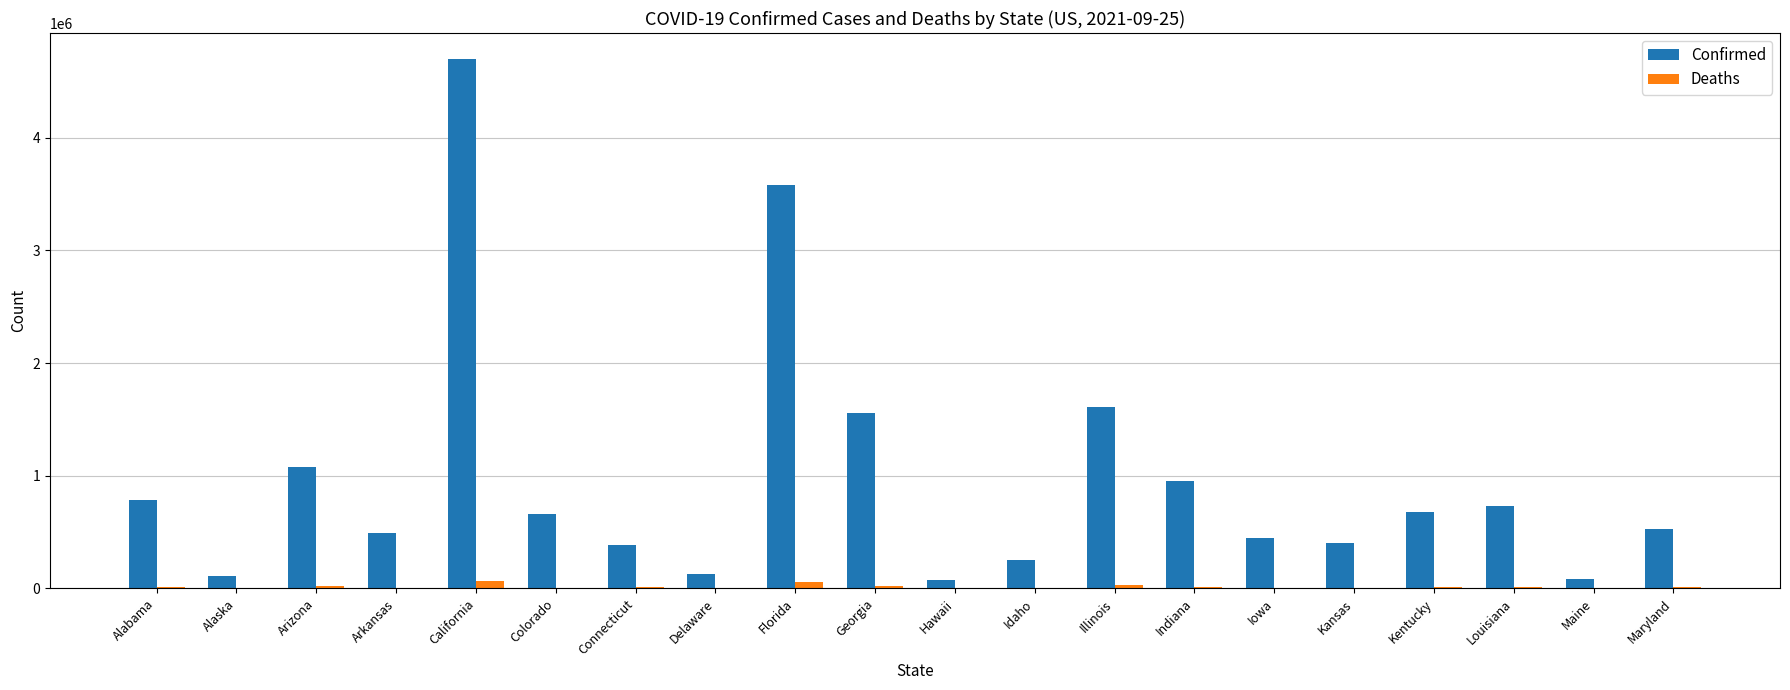

What is the sum of all Confirmed values?

19252324